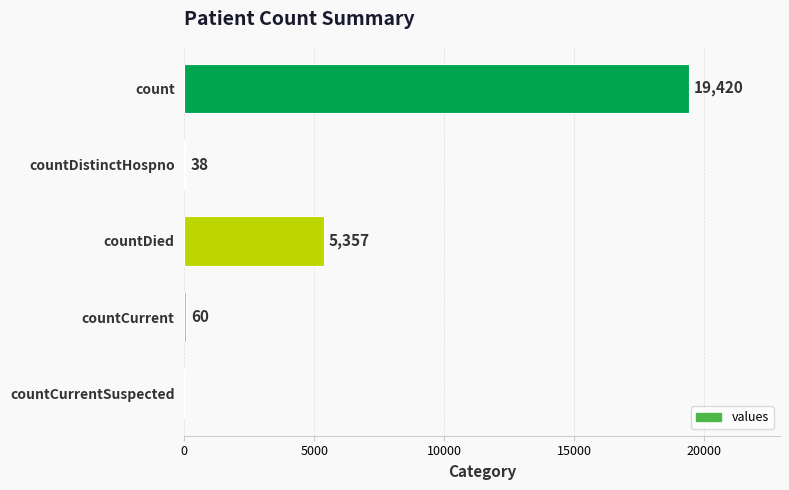

Is it true that the value at countDied is 1732?

False